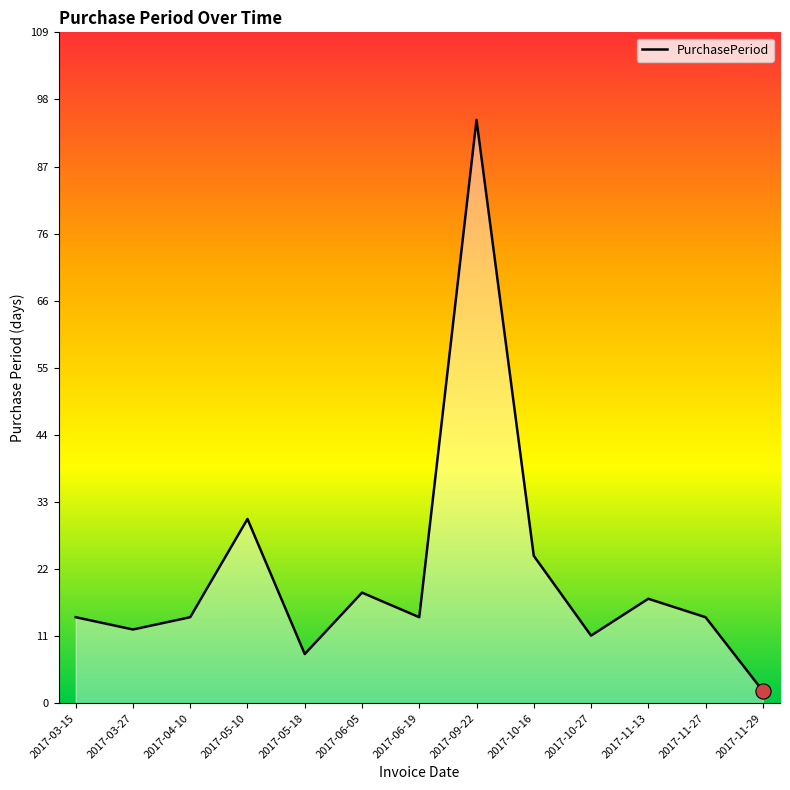

Which has a higher value, 2017-03-15 or 2017-11-29?

2017-03-15